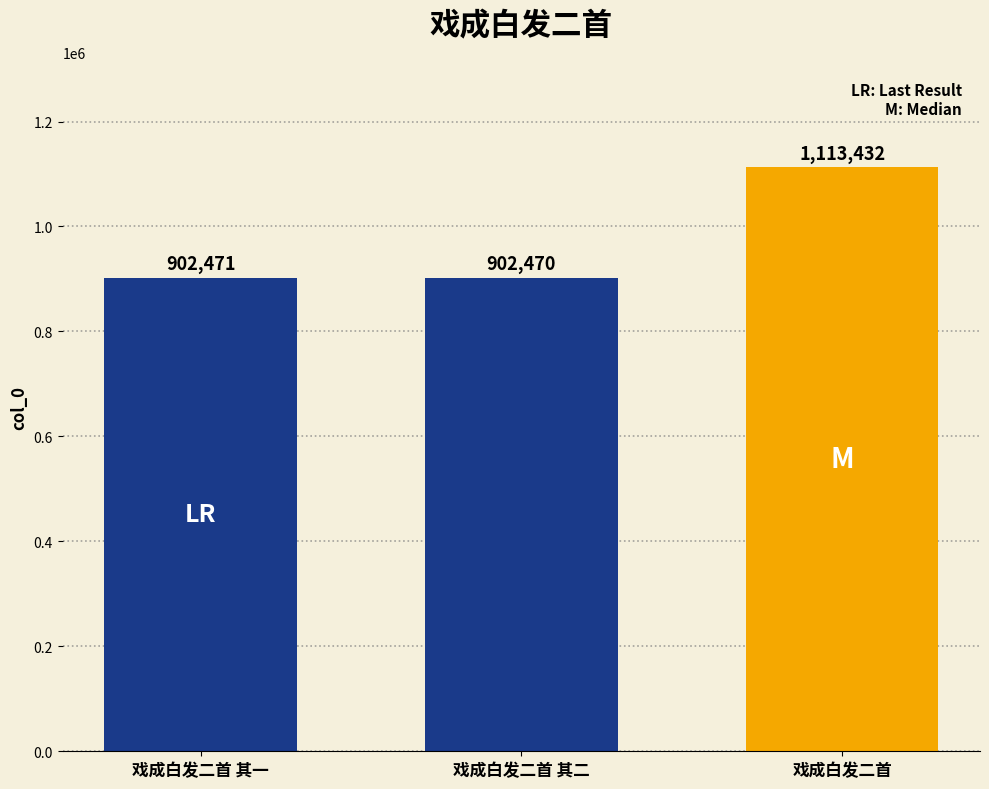

Reading left to right, extract all data points from this chart.

902471	902470	1113432